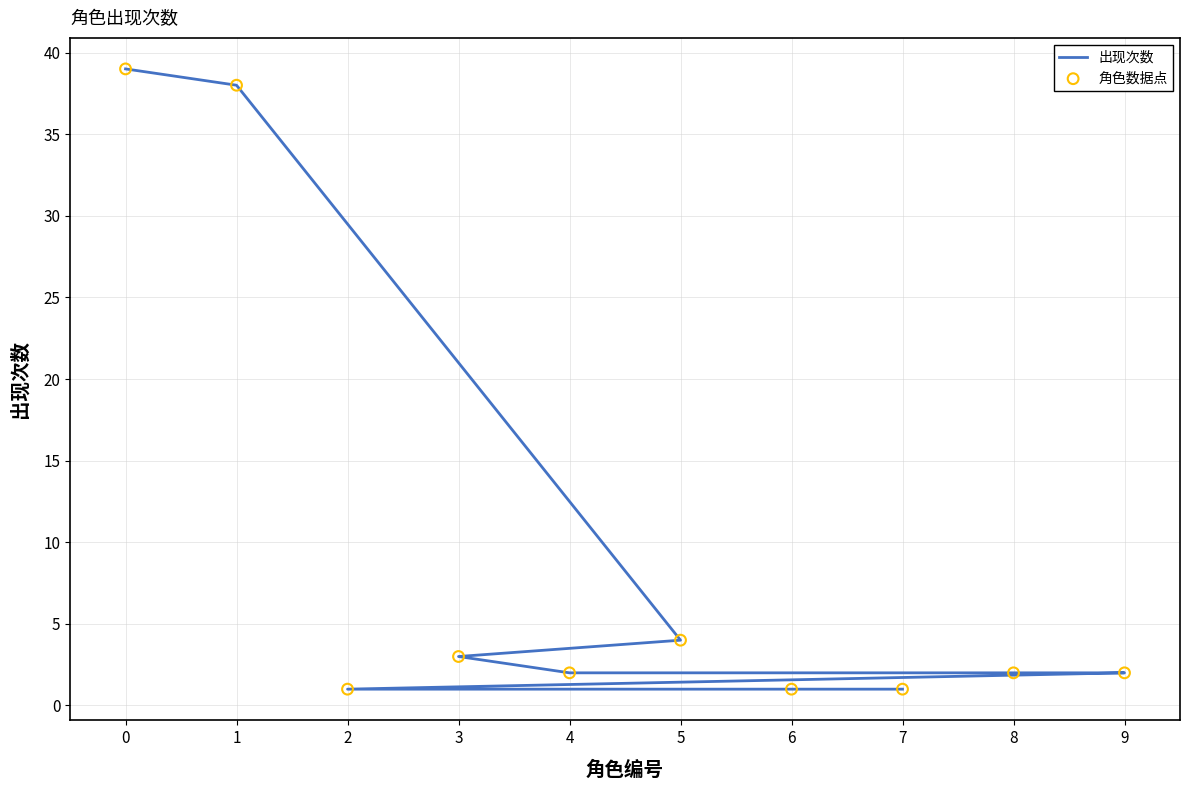

Which series has the largest Y range (max minus min)?

出现次数